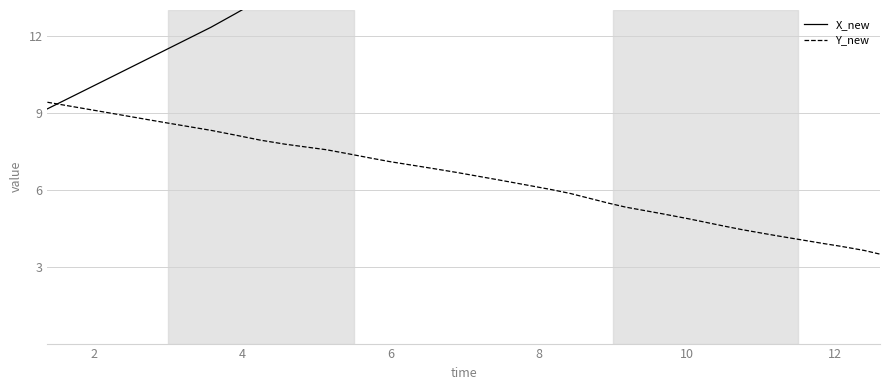

Rank the series by their maximum value, from lowest to highest.

Y_new, X_new